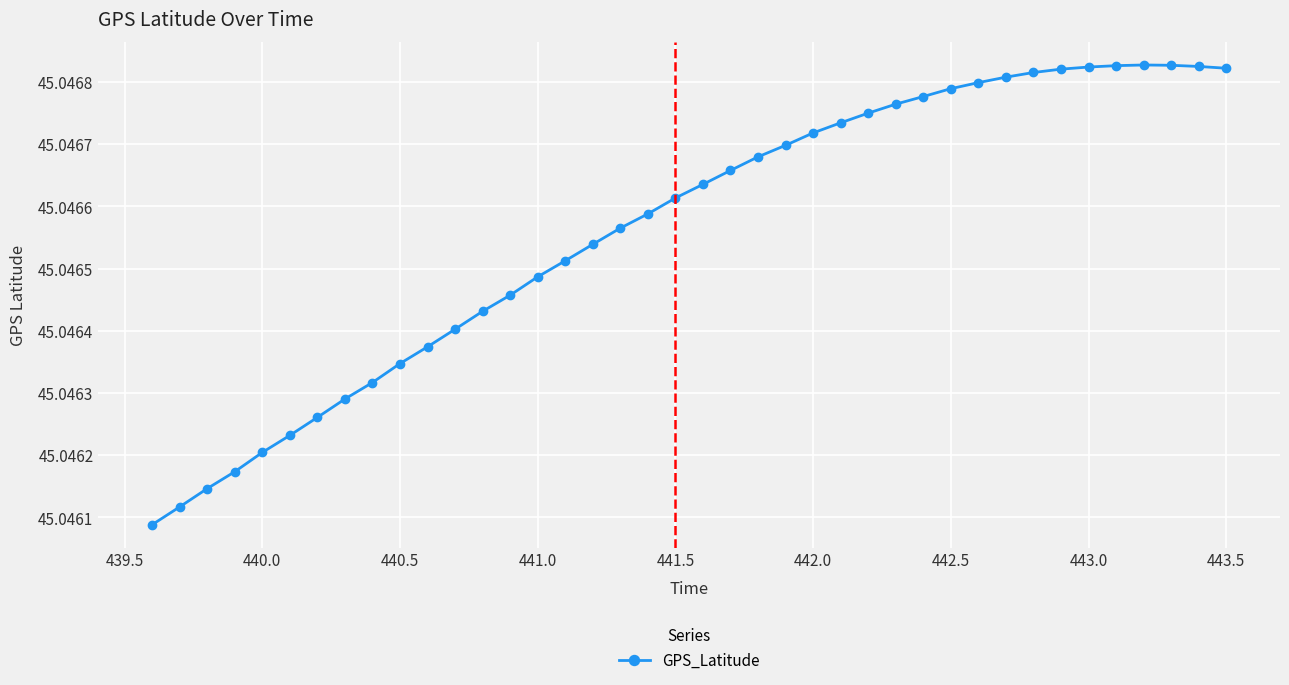

True or false: there are more than 0 points higher than both neighbors.

True